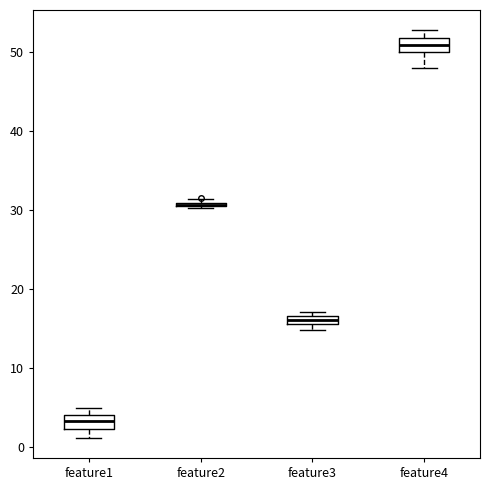

Where is the upper edge of the box for feature2 on the y-axis? The values are not printed on the chart, so give them approximately, as read against the axis.

31